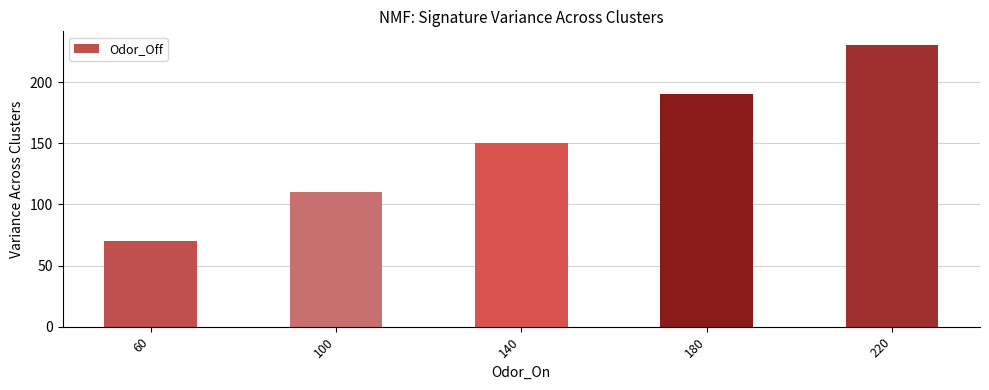

Where is the data nearest to the value 150?

140